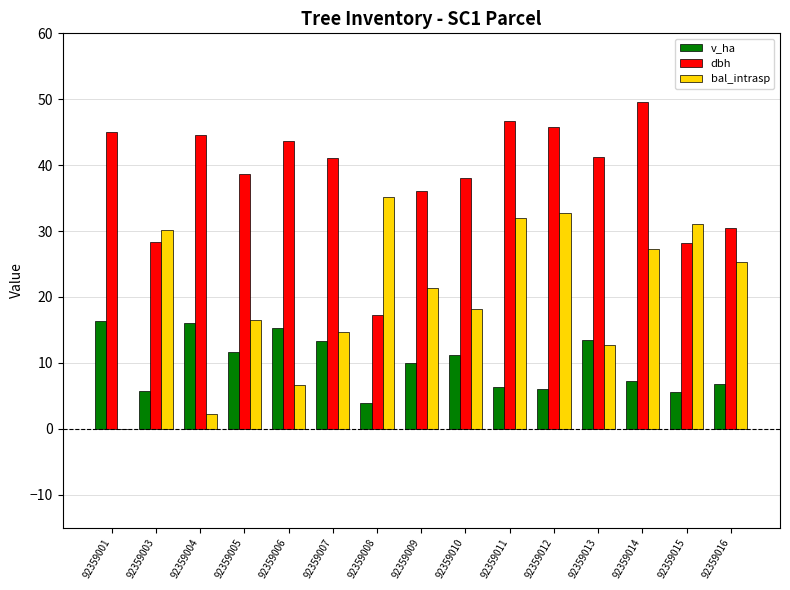

Which series has the largest range (max minus min)?

bal_intrasp